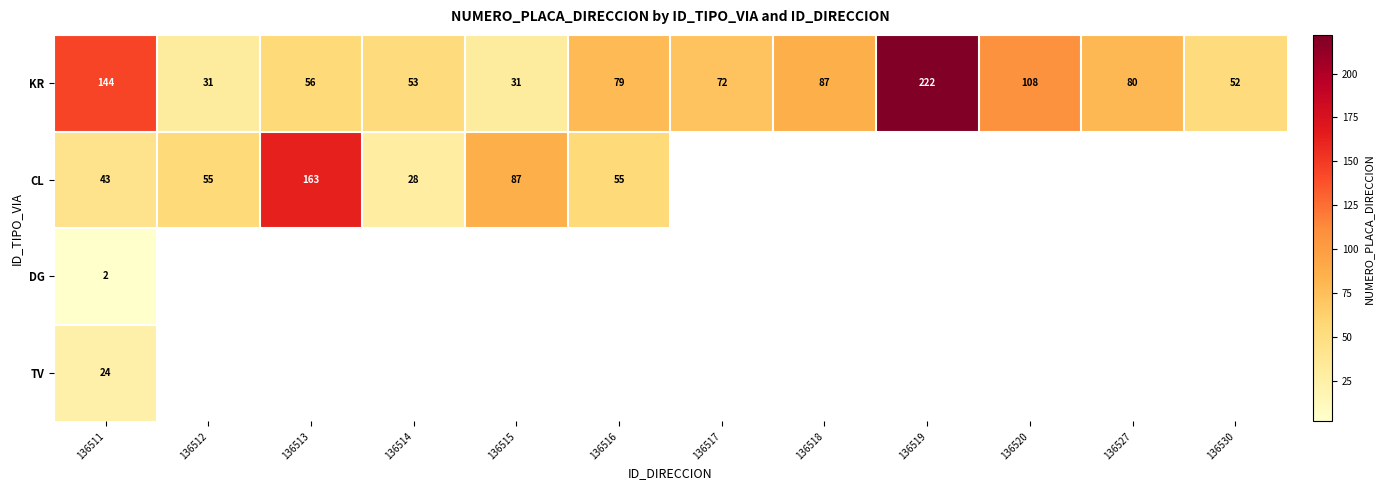

What is the total value across all series at 136511?

213